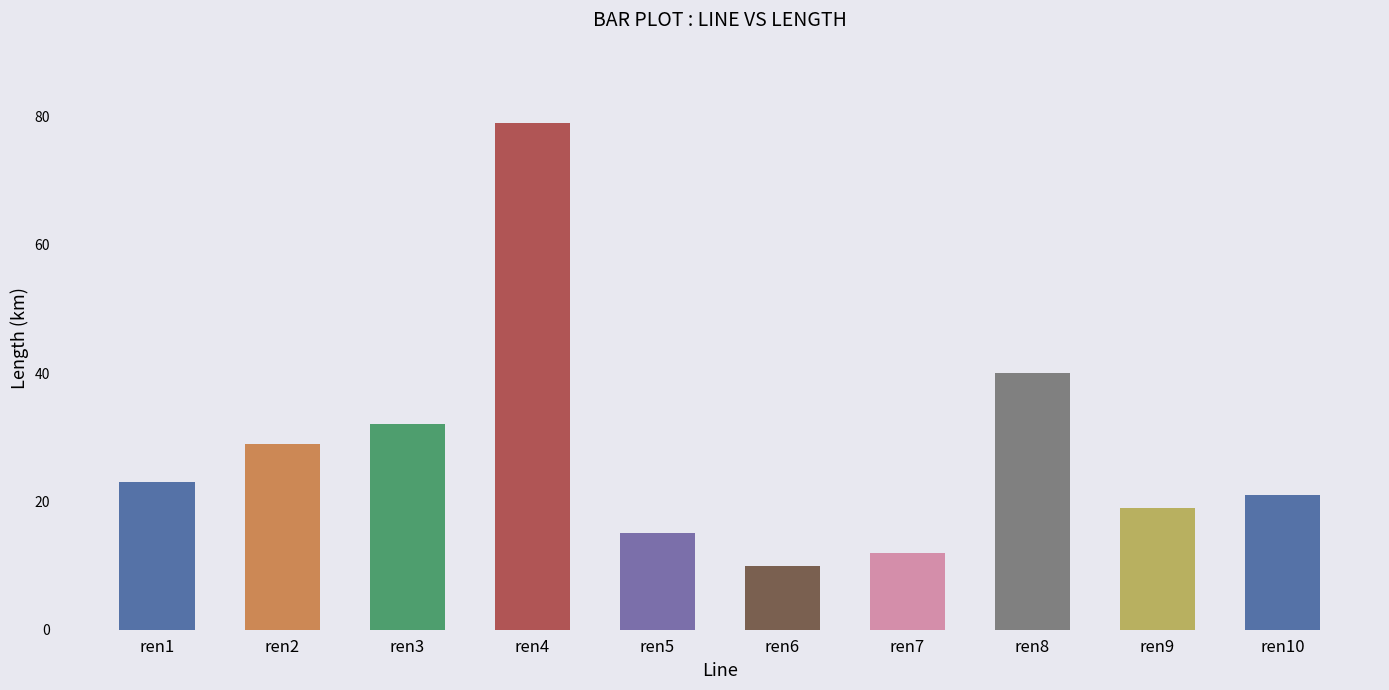

Reading left to right, extract all data points from this chart.

23	29	32	79	15	10	12	40	19	21